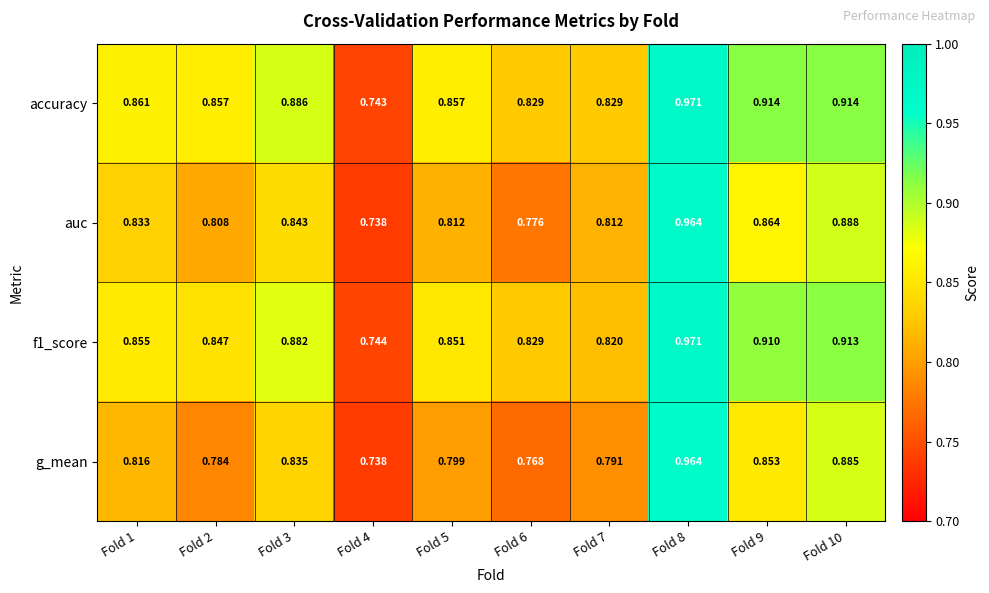

Is the value of f1_score at Fold 2 greater than the value of g_mean at Fold 3?

Yes